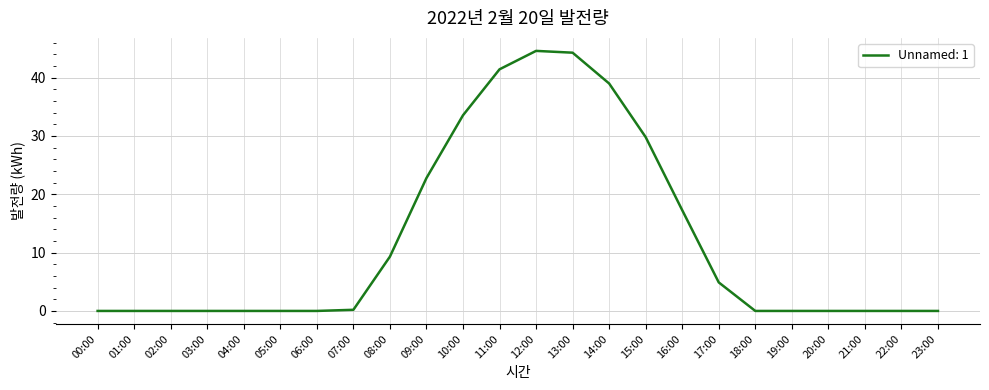

What is the maximum value shown in the chart?

44.6